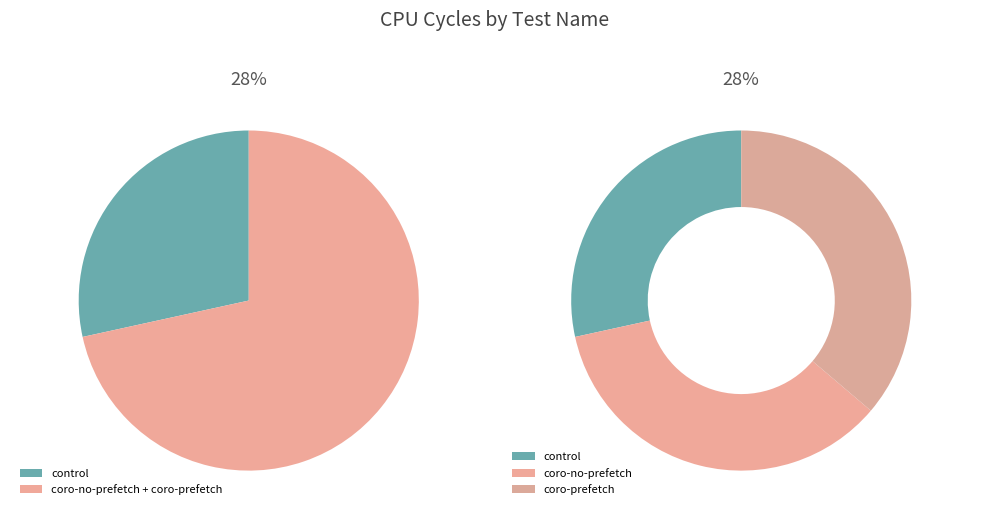

Which series has the widest spread of values?

coro-prefetch